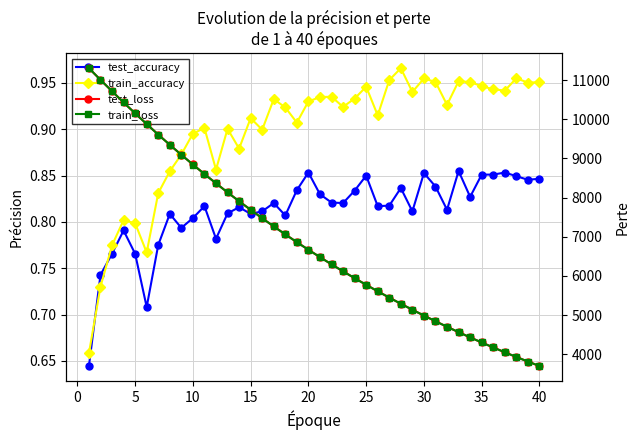

How many interior local peaks does the train_accuracy series have?

11